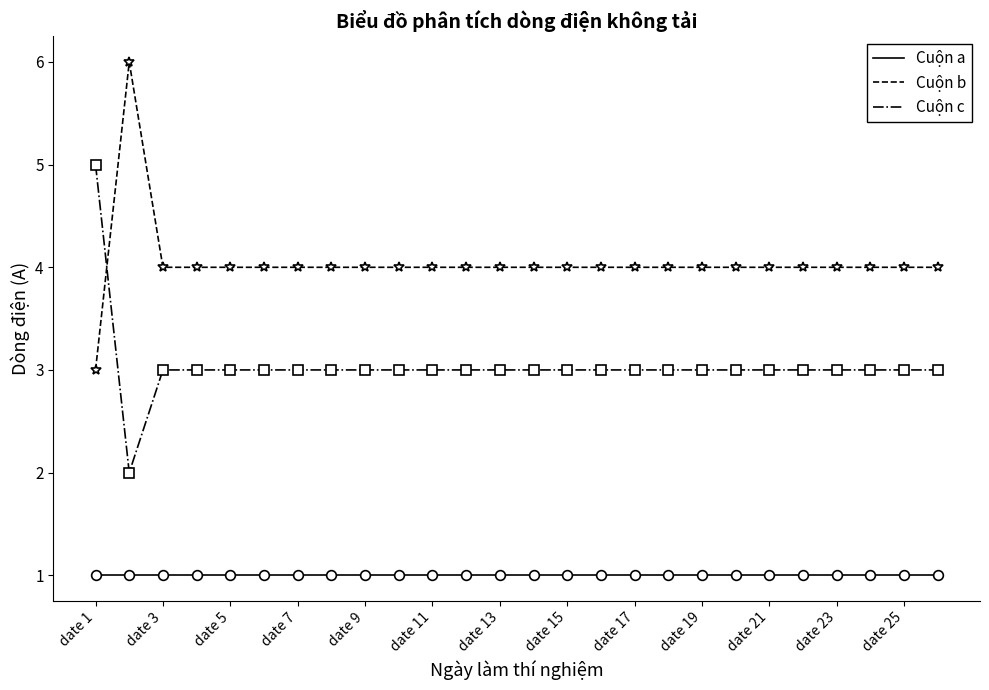

Which series has the largest total across all categories?

Cuộn b